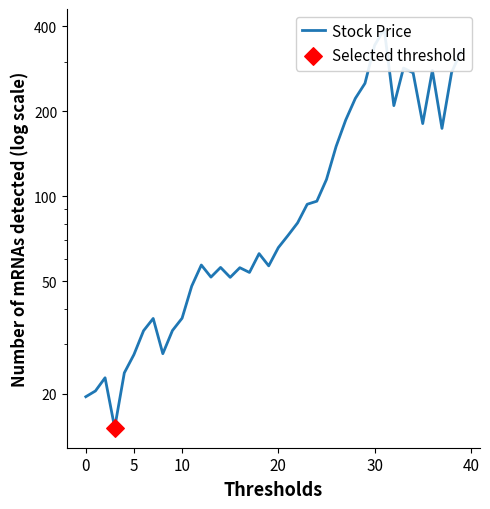

What is the change in value from 29 to 35?

-70.2